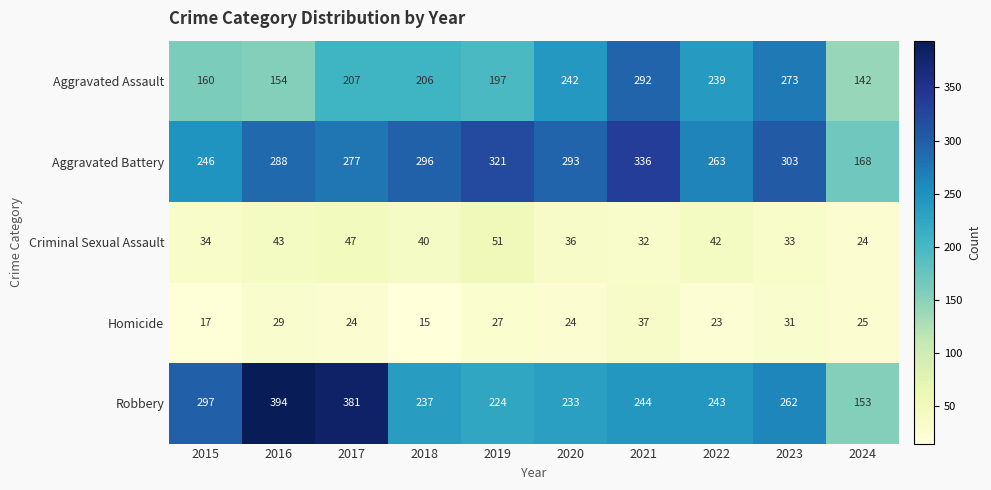

Count the number of categories in the chart.

10